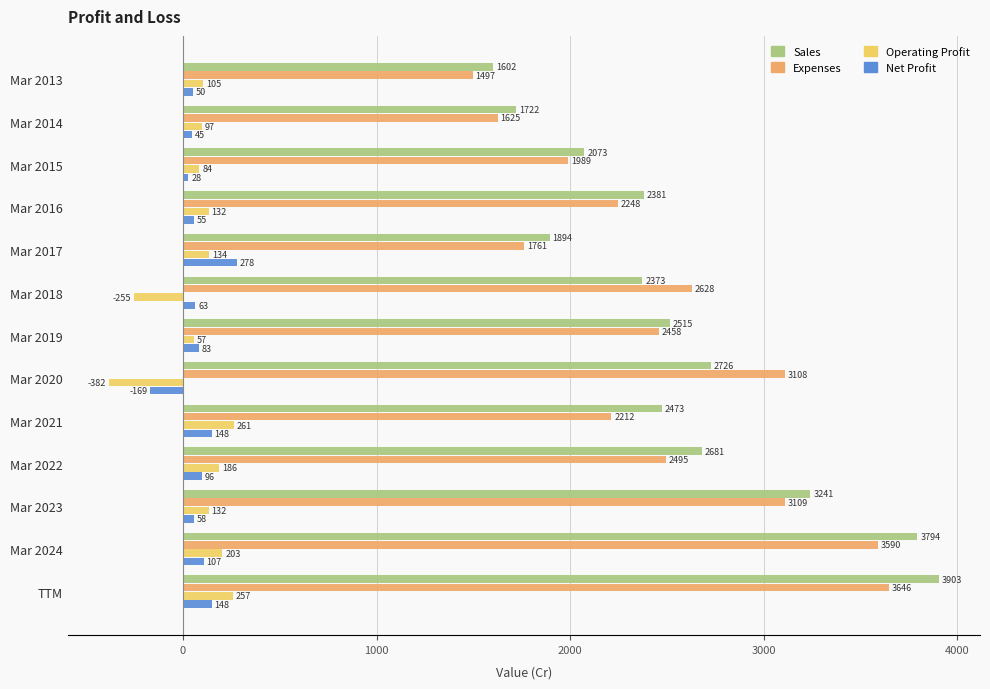

What is the difference between the second highest and minimum values in the Operating Profit series?

639